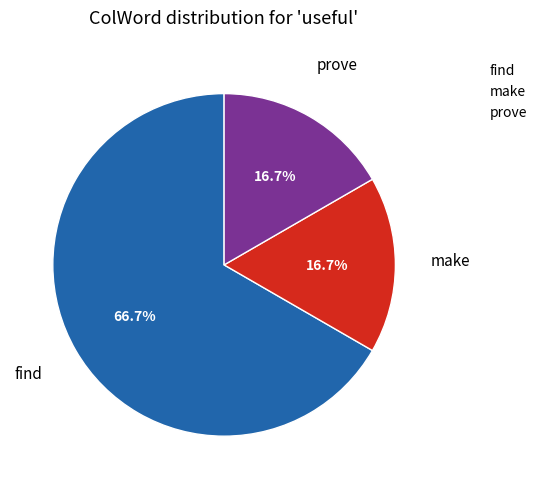

Which category has the biggest portion of the pie?

find